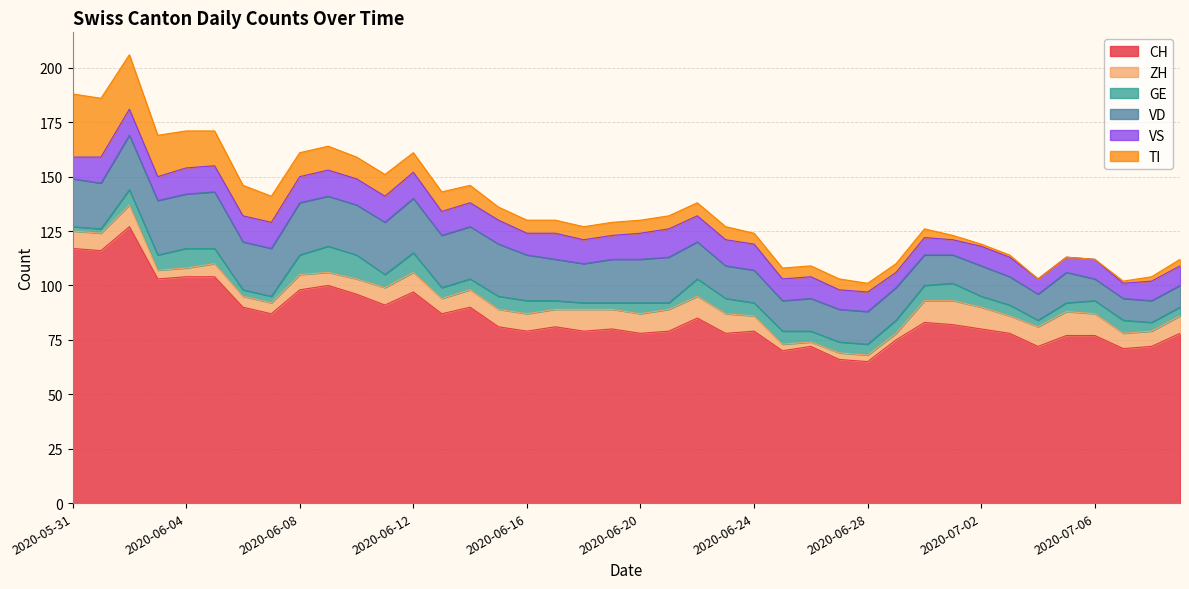

What is the sum of the VD values at 2020-06-07 and 2020-06-23?

37